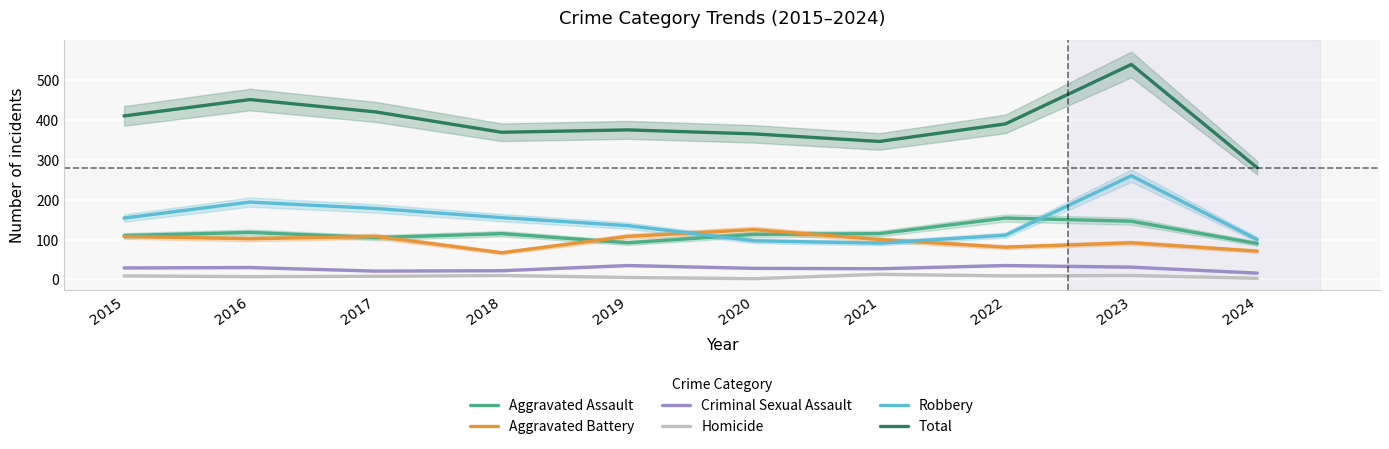

Reading left to right, extract all data points from this chart.

Aggravated Assault: 110	118	105	115	92	113	115	154	146	90
Aggravated Battery: 108	102	108	67	108	125	100	81	92	71
Criminal Sexual Assault: 29	30	21	22	35	28	27	35	31	16
Homicide: 9	7	8	10	5	2	13	9	10	3
Robbery: 154	194	178	155	135	97	91	111	260	100
Total: 410	451	420	369	375	365	346	390	539	280